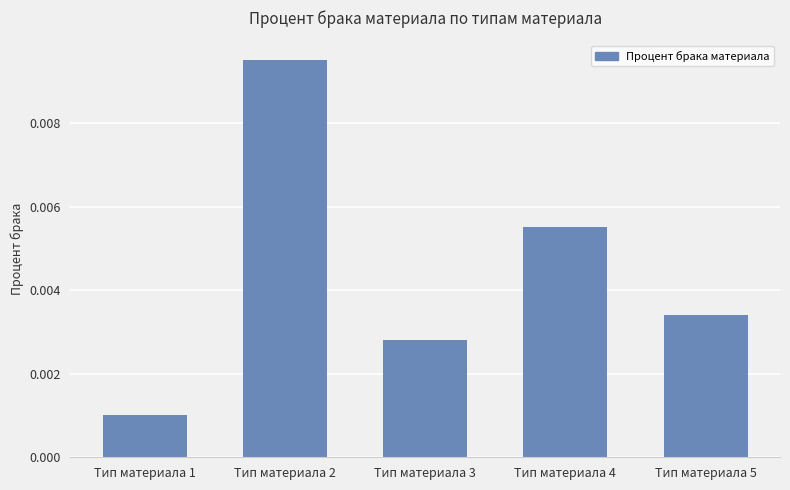

List the labels in order of value, largest first.

Тип материала 2, Тип материала 4, Тип материала 5, Тип материала 3, Тип материала 1